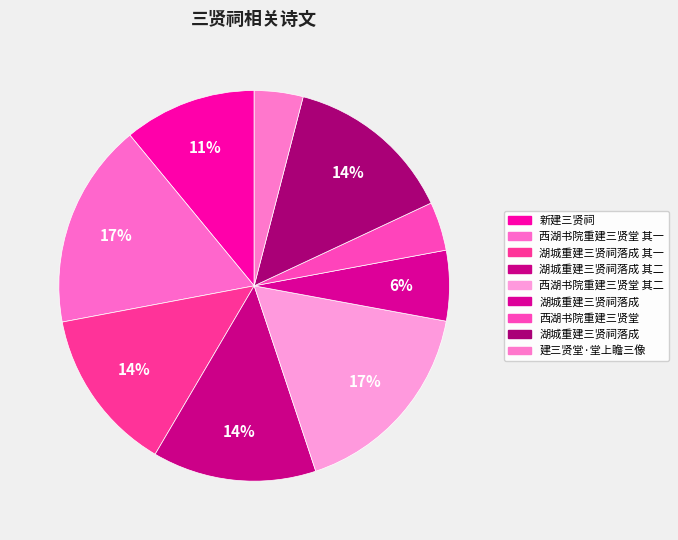

Does any single category account for the majority?

No